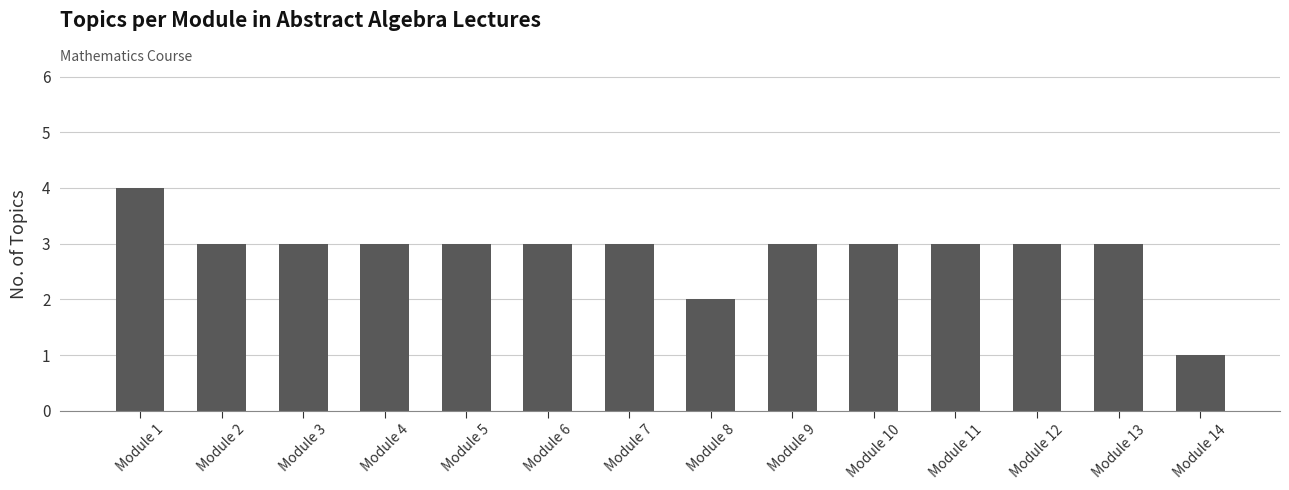

Is it true that the value at Module 11 is 1?

False